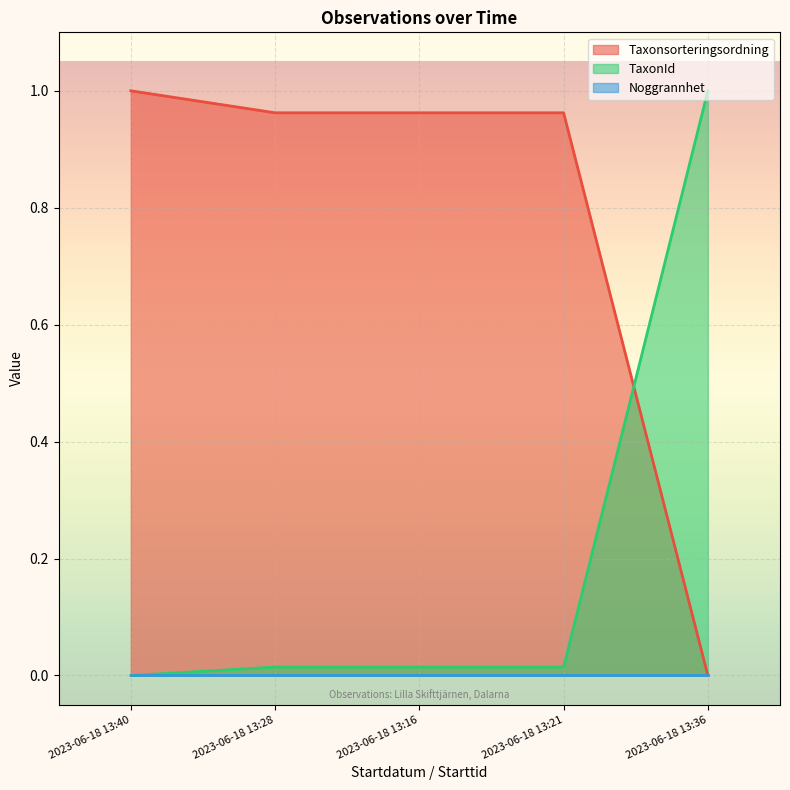

True or false: TaxonId has more than 0 points higher than both neighbors.

False